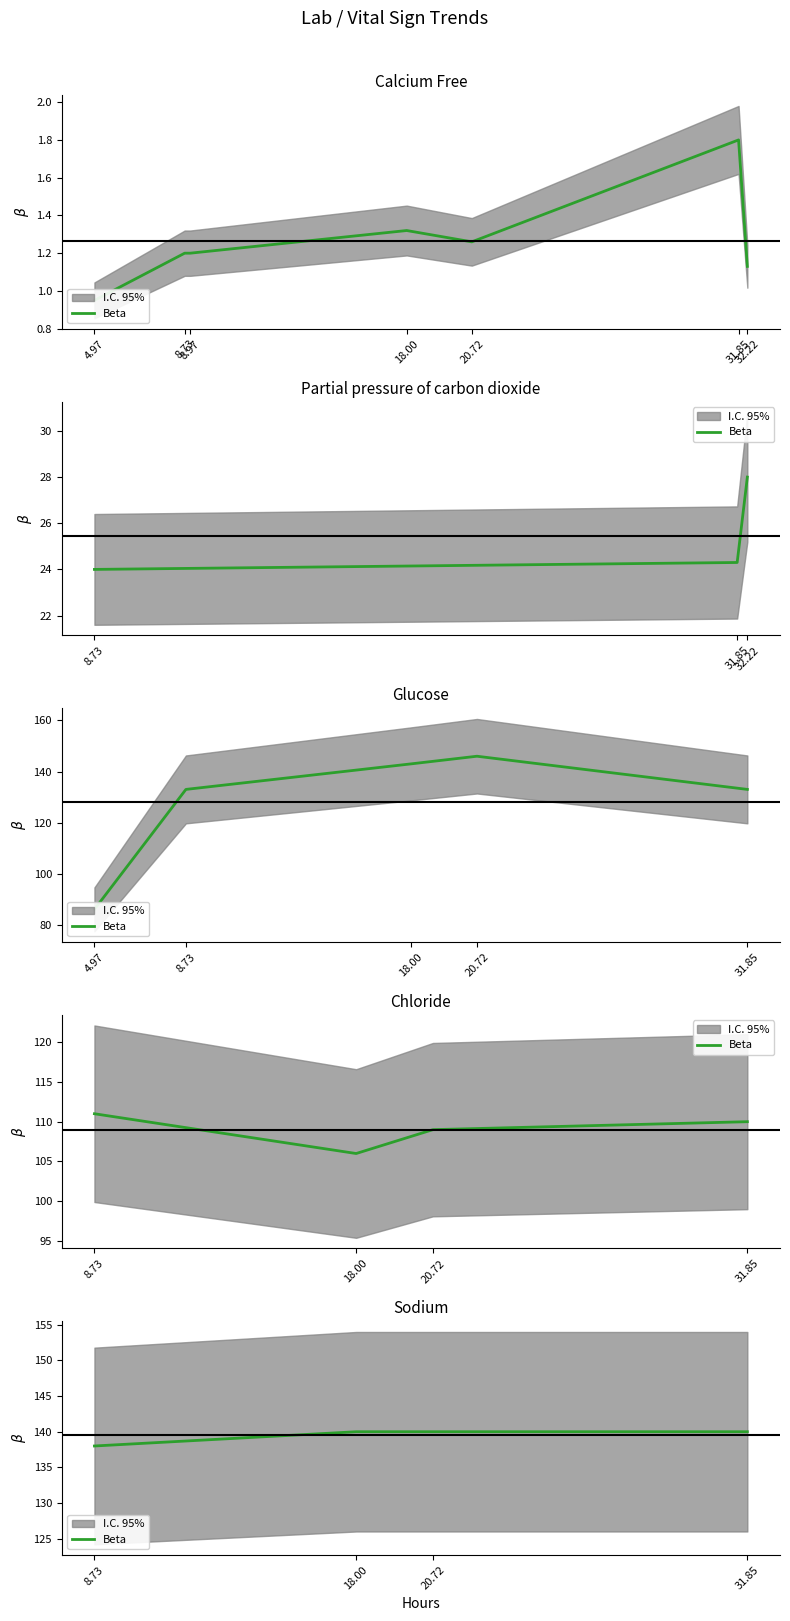

The chart shows a value of 45 at 20.72. True or false?

False